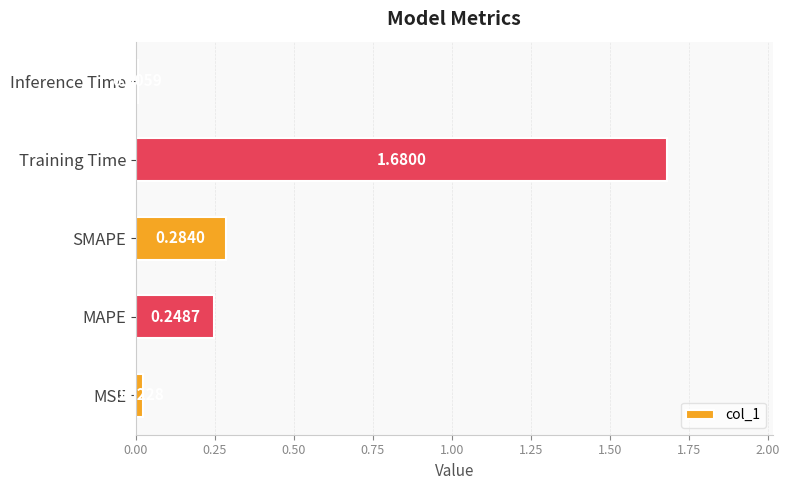

What is the sum of all values?

2.2